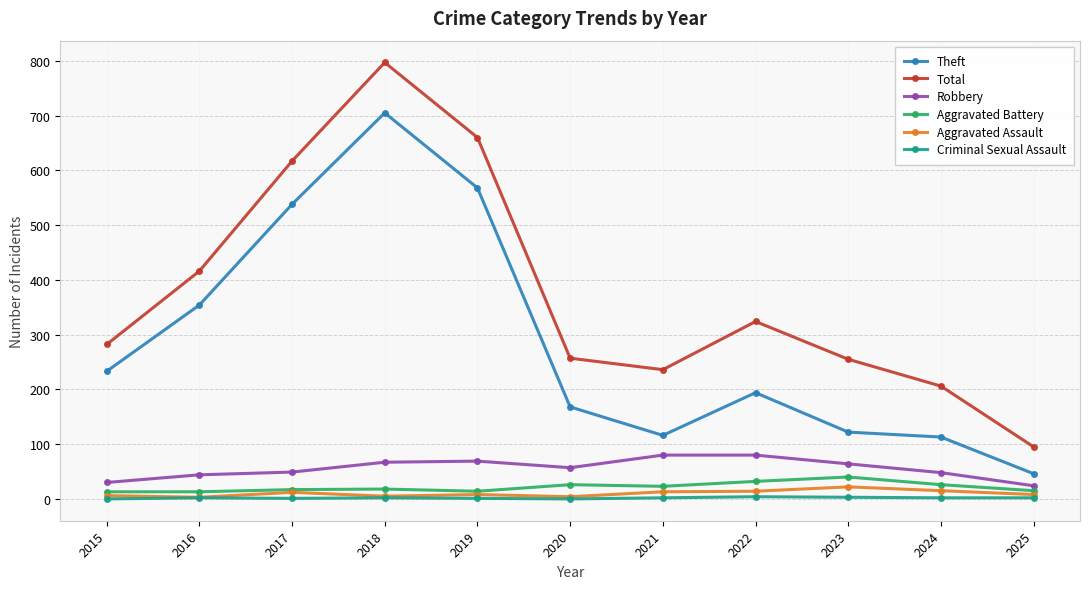

How many data points in Total are less than 282?

5